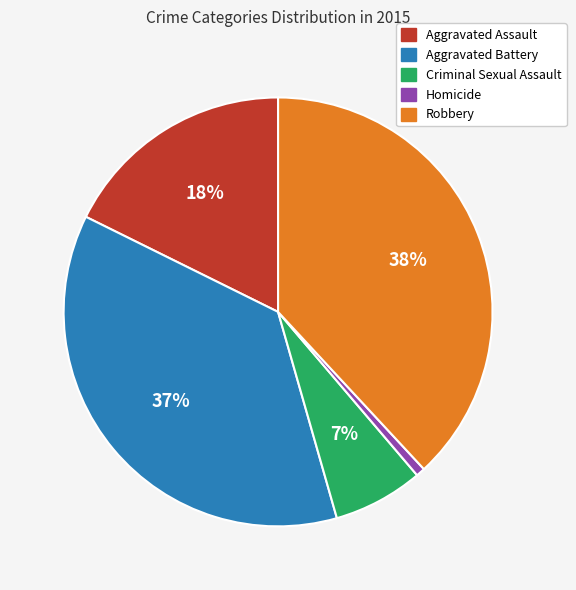

How many segments does this pie chart have?

5